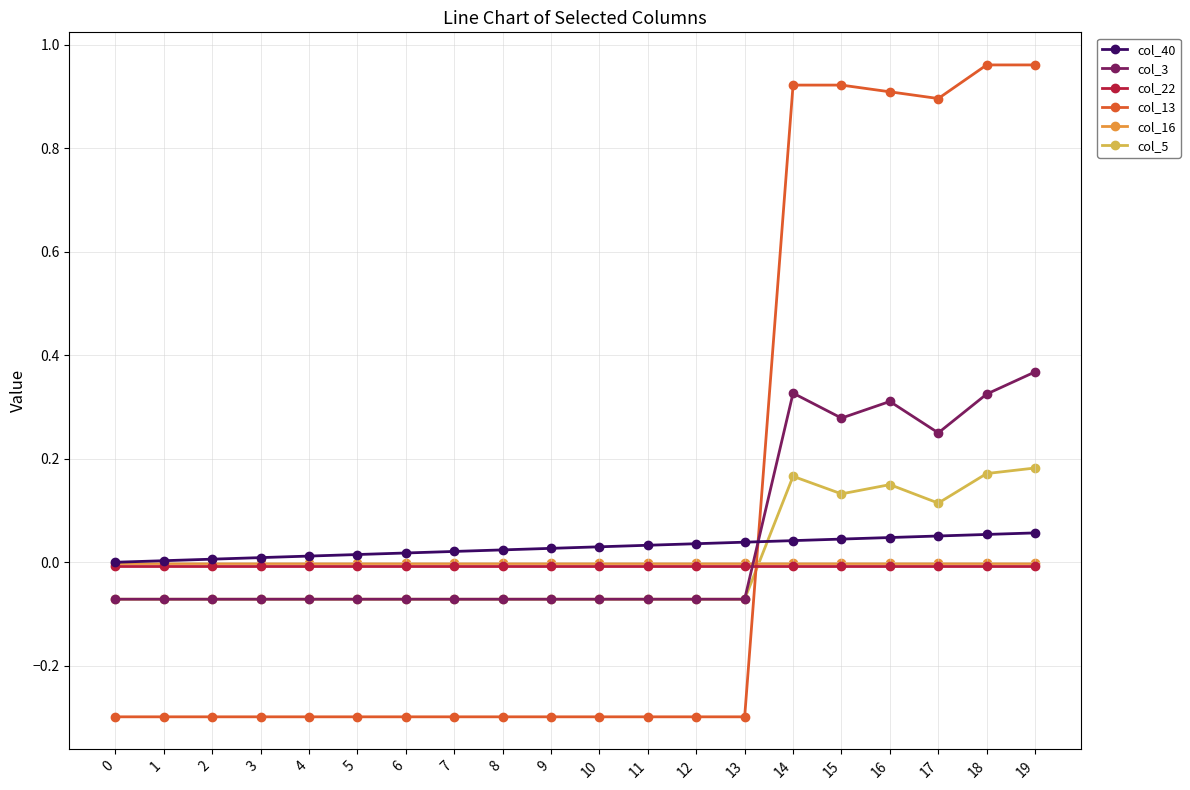

The col_16 series shows -0.0 at 4. True or false?

True